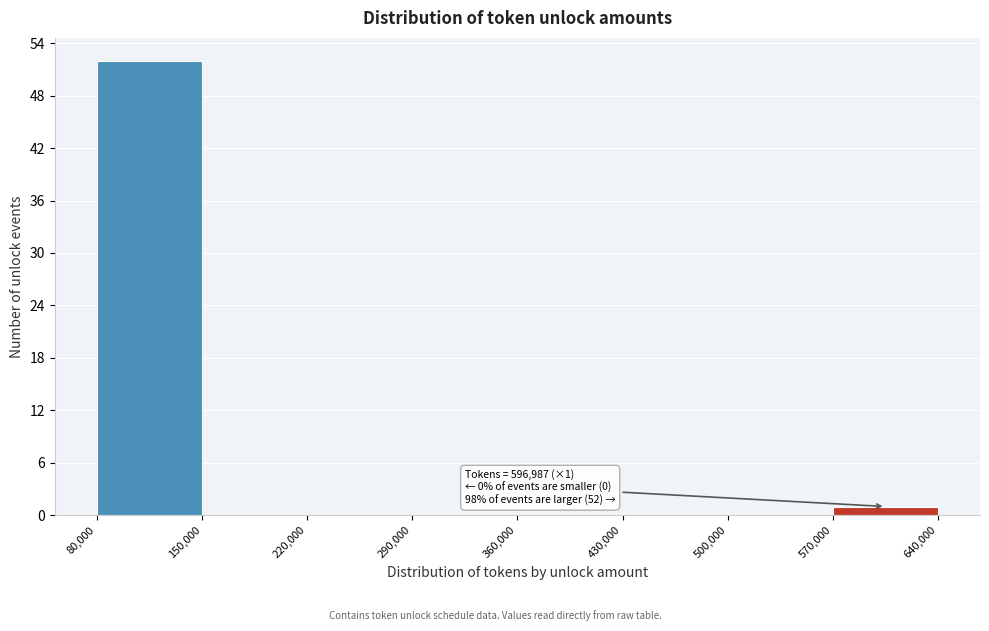

Over which range of the x-axis is the bar tallest?

80,000 to 150,000